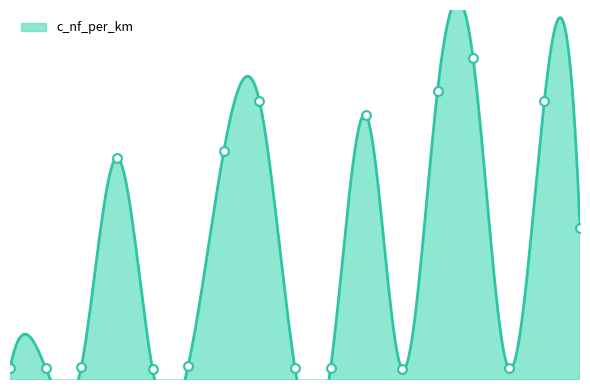

Which has a higher value, 185 or 120?

185